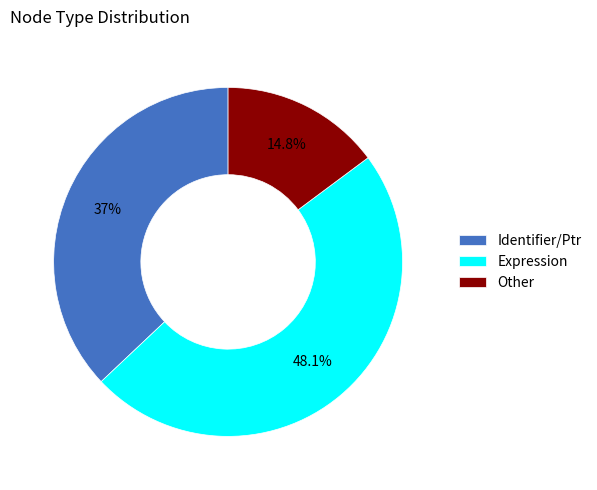

Is there any slice that represents more than half of the pie?

No